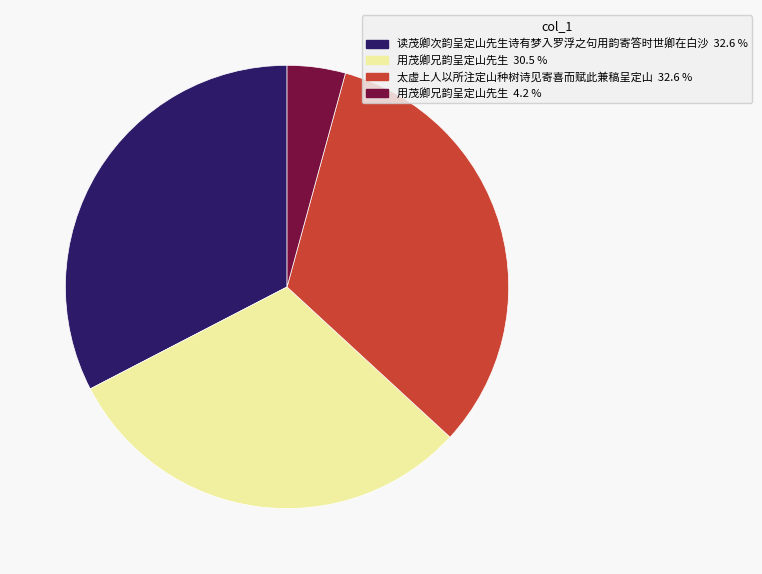

Is there any slice that represents more than half of the pie?

No